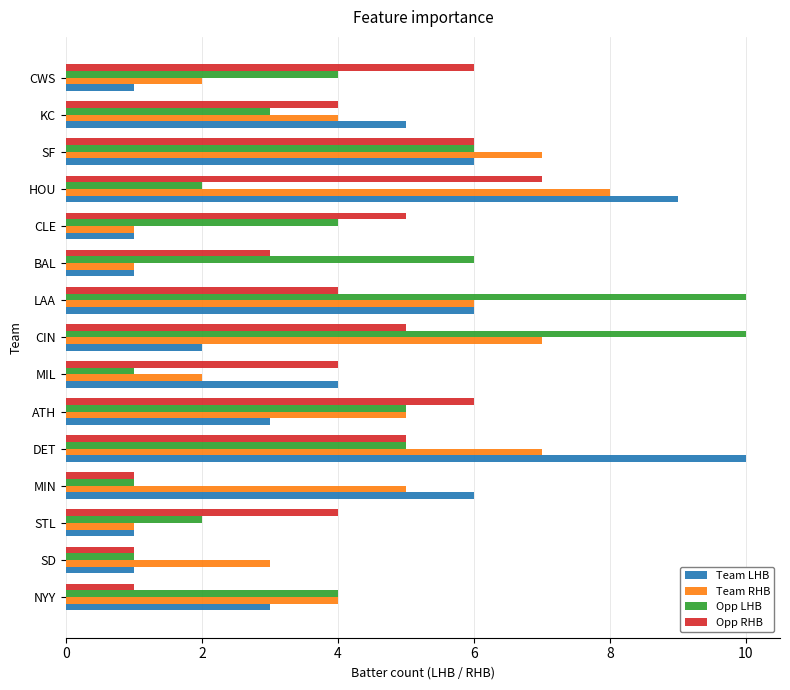

What is the greatest value displayed?

10